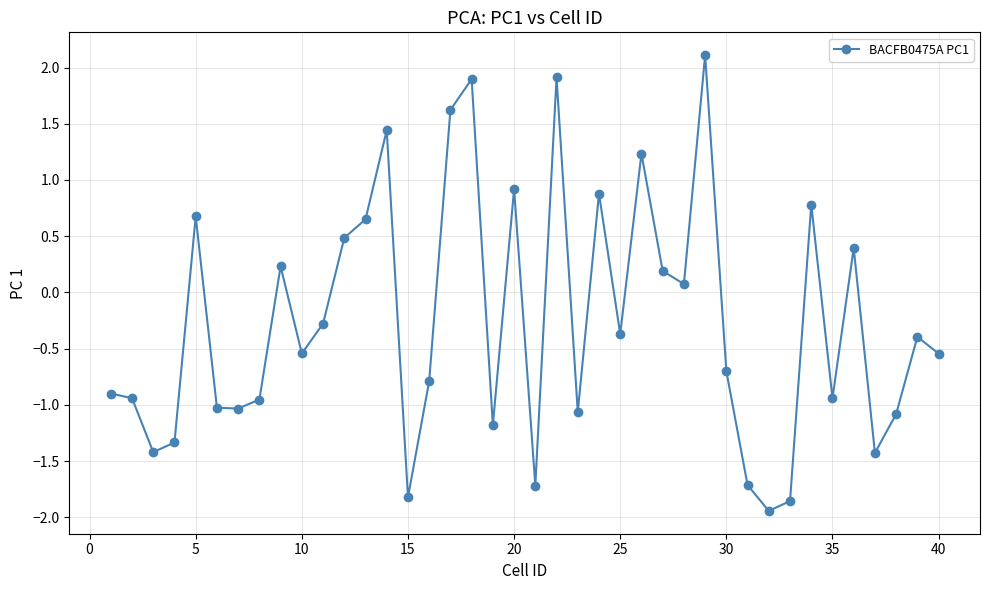

What is the greatest value displayed?

2.1